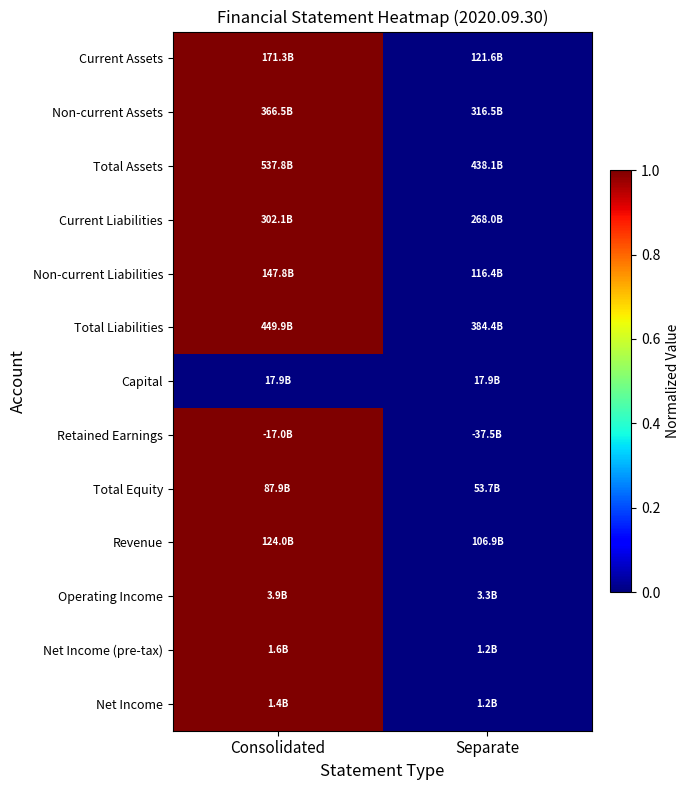

Reading left to right, transcribe all the data shown in this chart.

Current Assets: Consolidated=1	Separate=0
Non-current Assets: Consolidated=1	Separate=0
Total Assets: Consolidated=1	Separate=0
Current Liabilities: Consolidated=1	Separate=0
Non-current Liabilities: Consolidated=1	Separate=0
Total Liabilities: Consolidated=1	Separate=0
Capital: Consolidated=0	Separate=0
Retained Earnings: Consolidated=1	Separate=0
Total Equity: Consolidated=1	Separate=0
Revenue: Consolidated=1	Separate=0
Operating Income: Consolidated=1	Separate=0
Net Income (pre-tax): Consolidated=1	Separate=0
Net Income: Consolidated=1	Separate=0